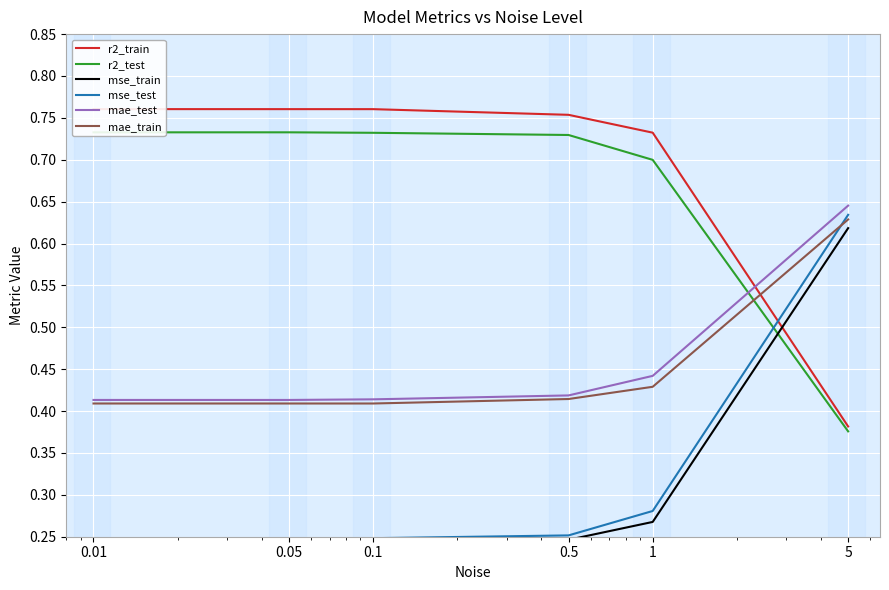

Between 0.01 and 1, which series saw the biggest shift?

mse_test